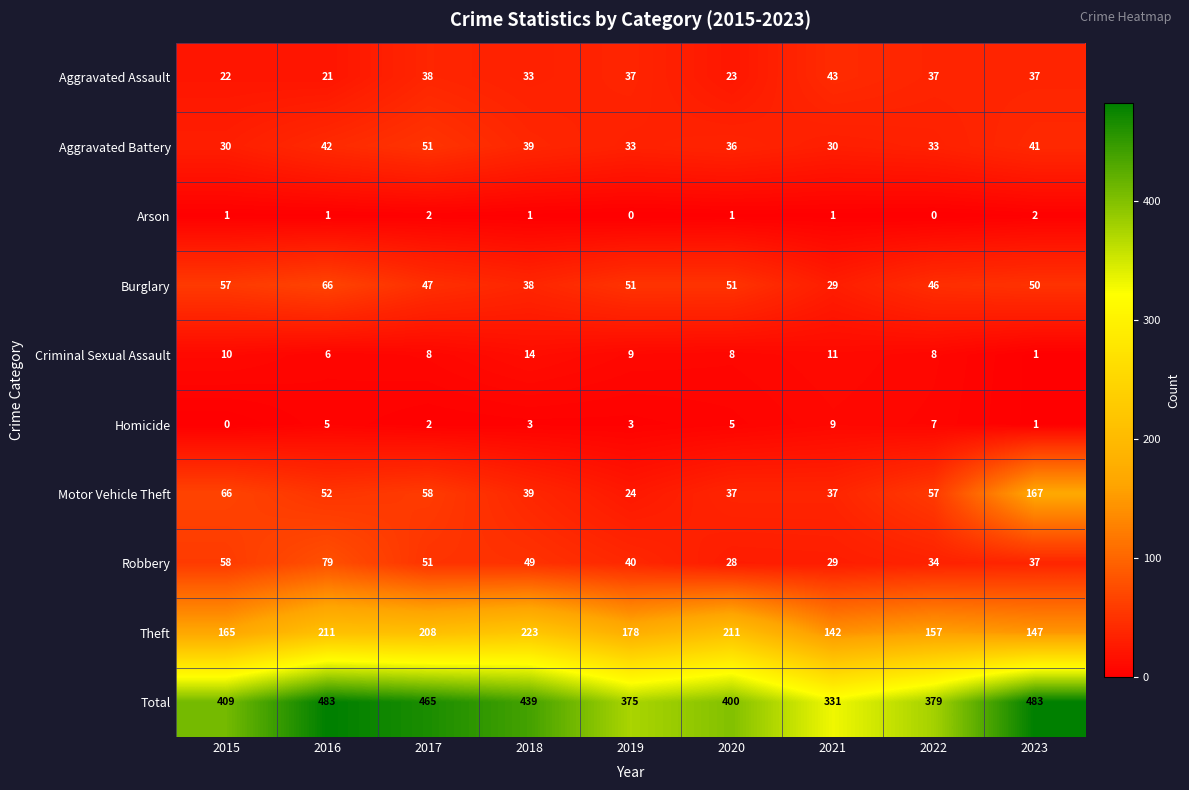

Between 2015 and 2016, which series saw the biggest shift?

Total